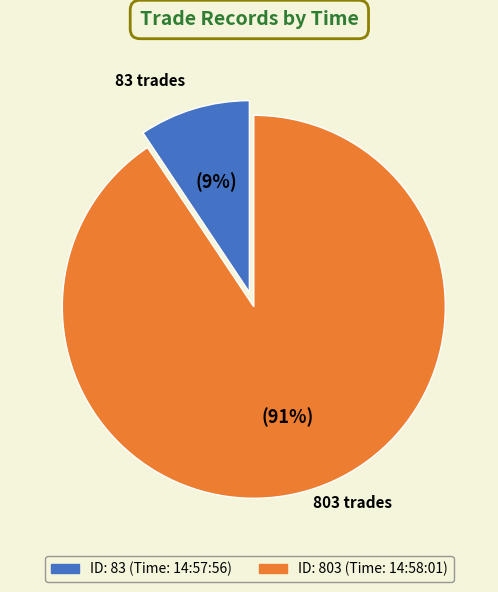

Is there a majority slice in this chart?

Yes